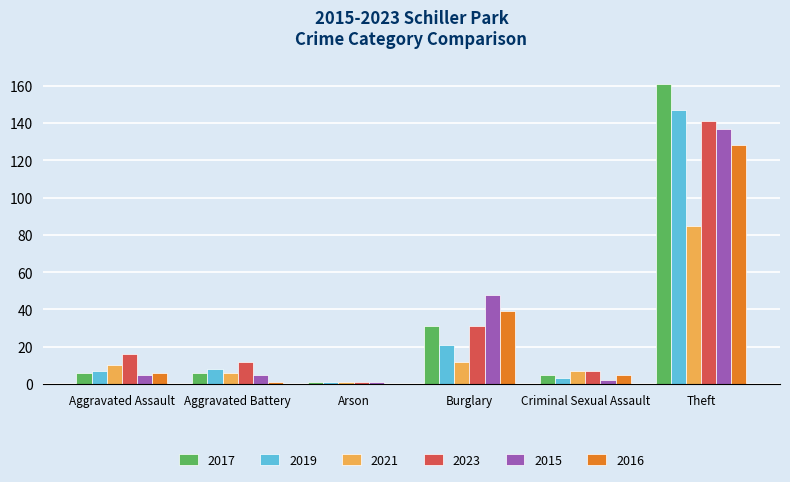

Is the value of 2016 at Theft greater than the value of 2017 at Arson?

Yes